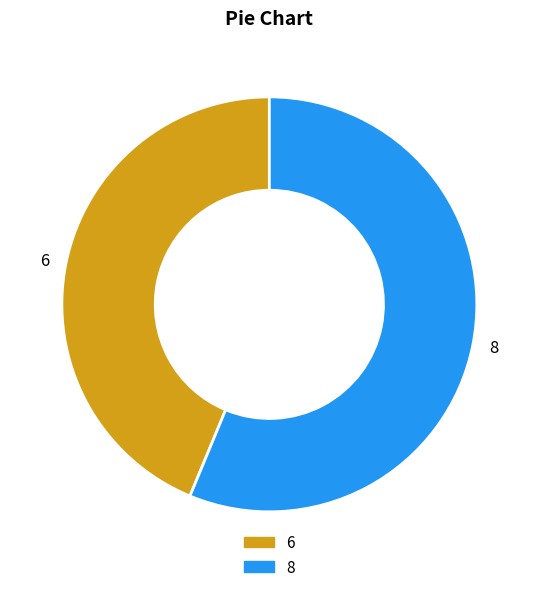

Which slice is the largest?

8